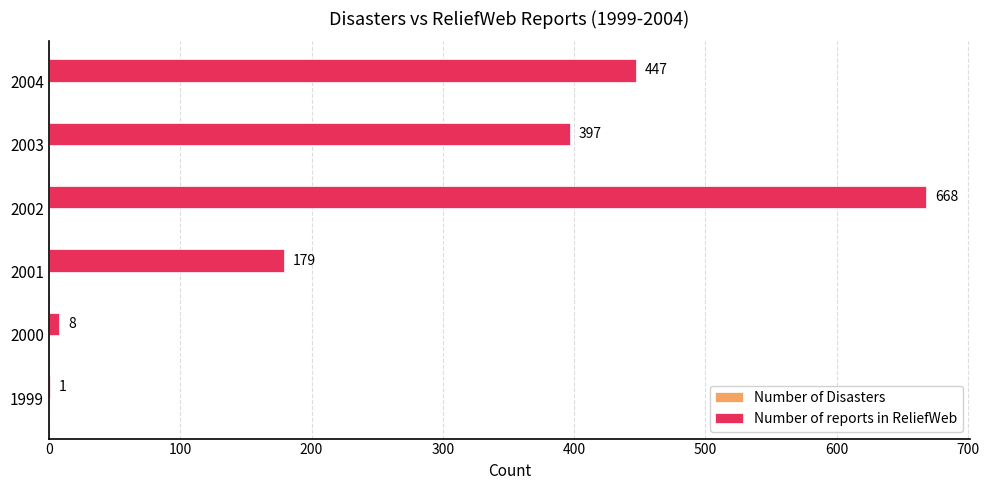

Reading bottom to top, what are all the values shown in this chart?

1999=1	2000=8	2001=179	2002=668	2003=397	2004=447